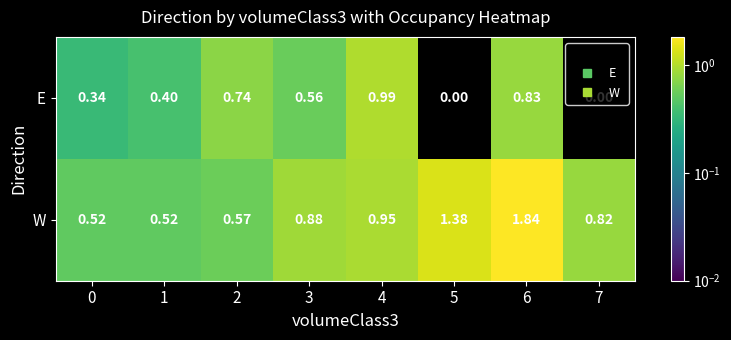

Which series has the largest range (max minus min)?

W